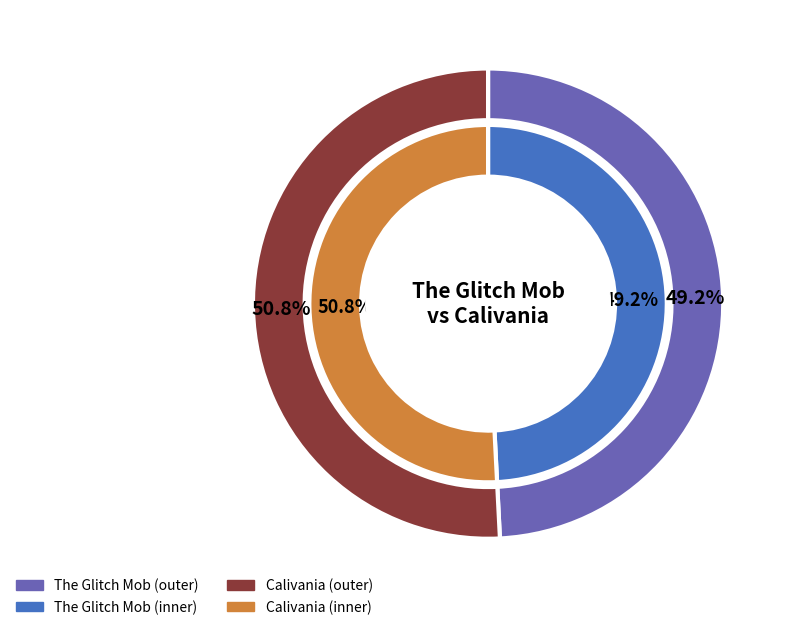

What is the total percentage of Calivania and The Glitch Mob?

100.0%